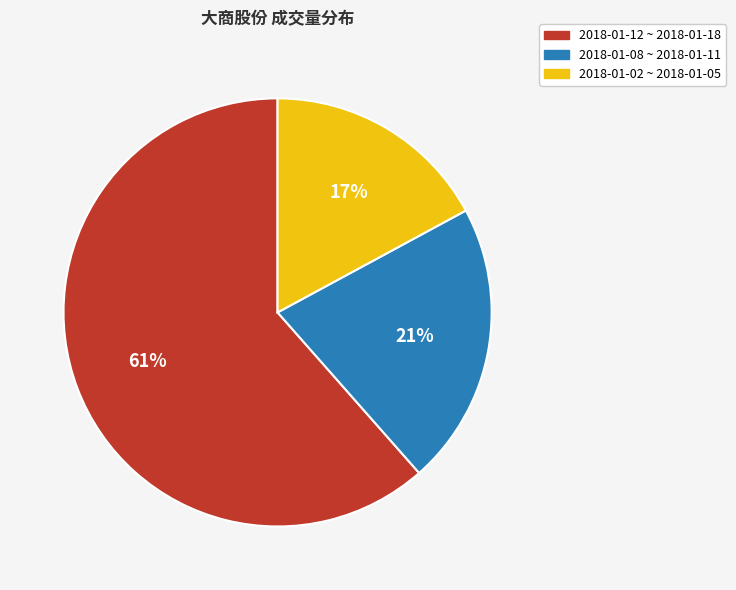

To the nearest percent, what is the difference between the 2018-01-02 ~ 2018-01-05 and 2018-01-08 ~ 2018-01-11 slice percentages?

4%